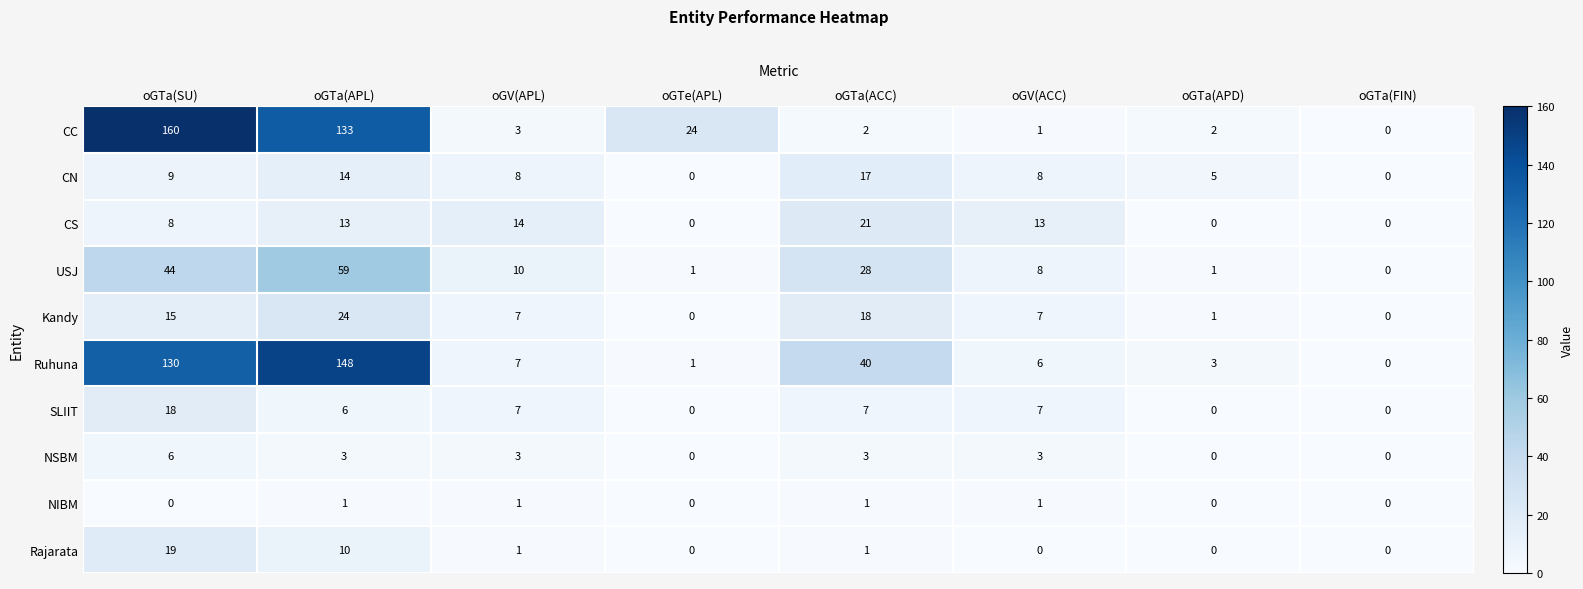

At which label does SLIIT reach its peak?

oGTa(SU)